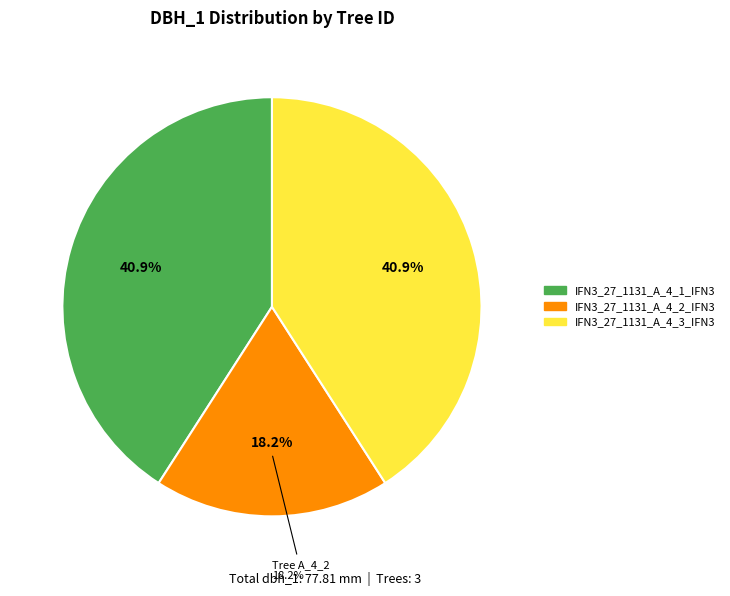

To the nearest percent, what percentage of the pie is IFN3_27_1131_A_4_3_IFN3?

41%